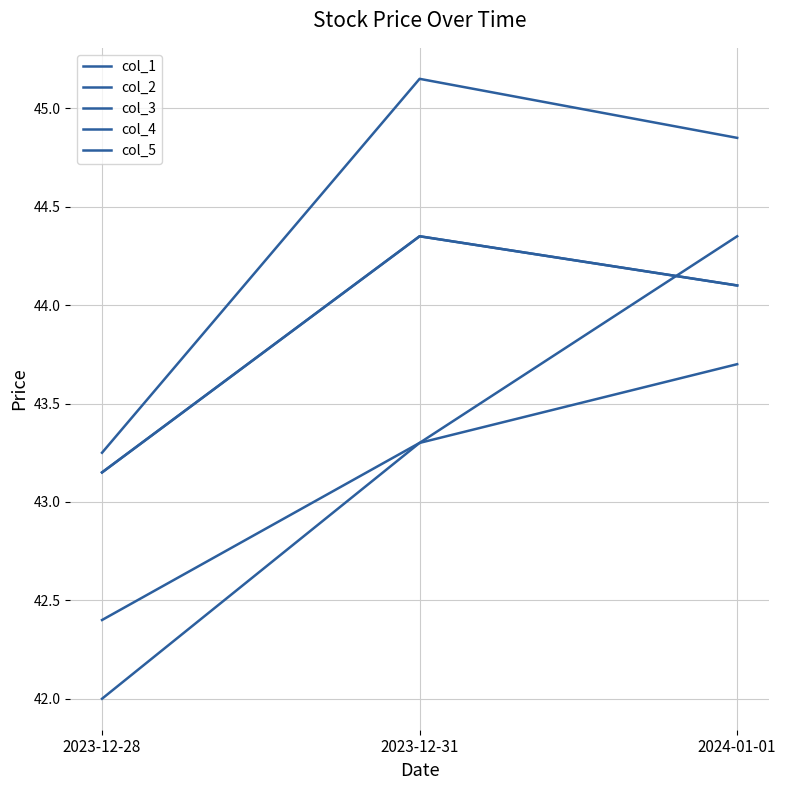

Reading left to right, list all the values displayed in this chart.

col_1: 42.4	43.3	44.3
col_2: 43.2	45.2	44.8
col_3: 42.0	43.3	43.7
col_4: 43.2	44.3	44.1
col_5: 43.2	44.3	44.1